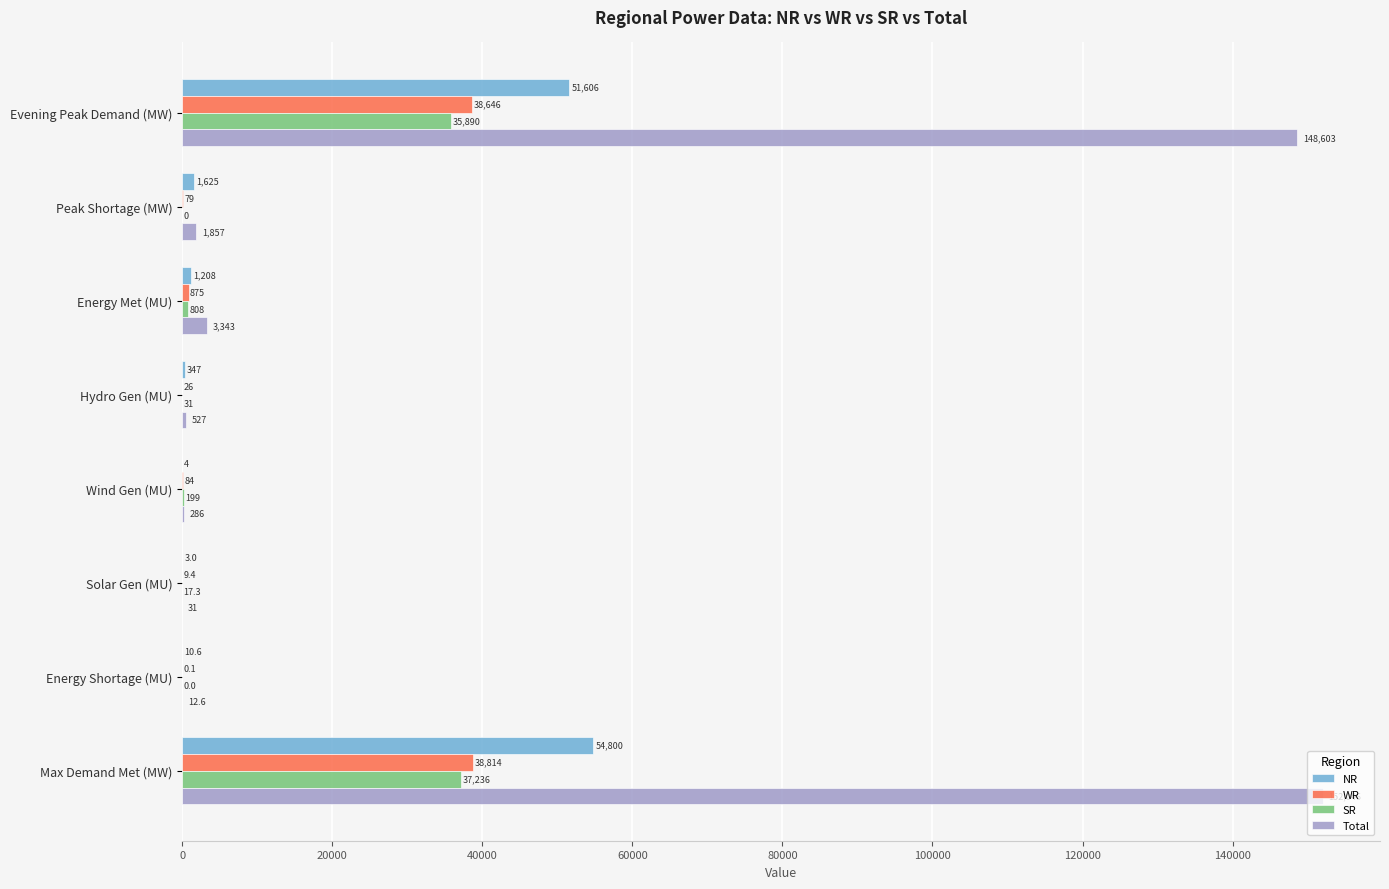

At which category does the chart reach its peak across all series?

Max Demand Met (MW)